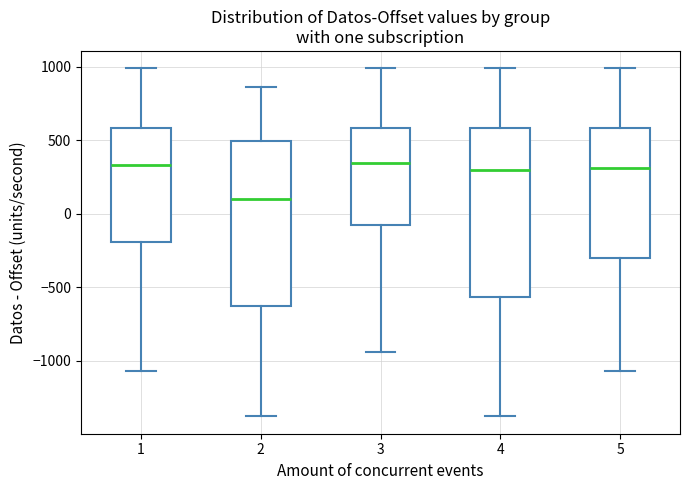

Where does the upper whisker of the box at x = 4 end on the y-axis? The values are not printed on the chart, so give them approximately, as read against the axis.

1000